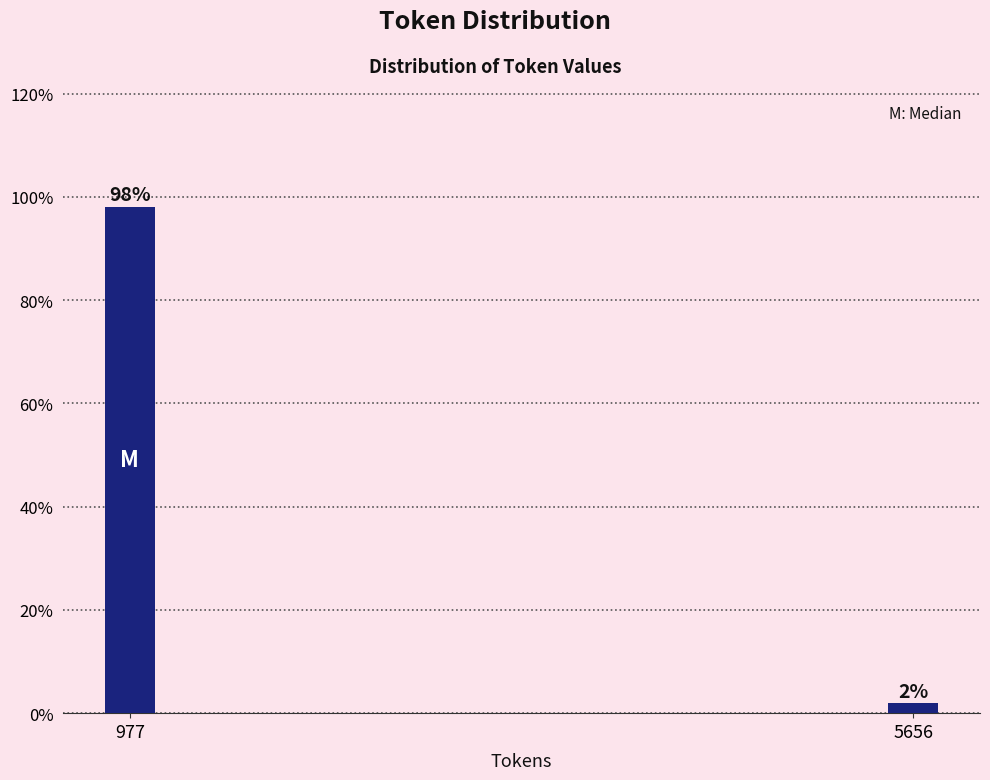

True or false: the data shows 98.1 at 977.

True